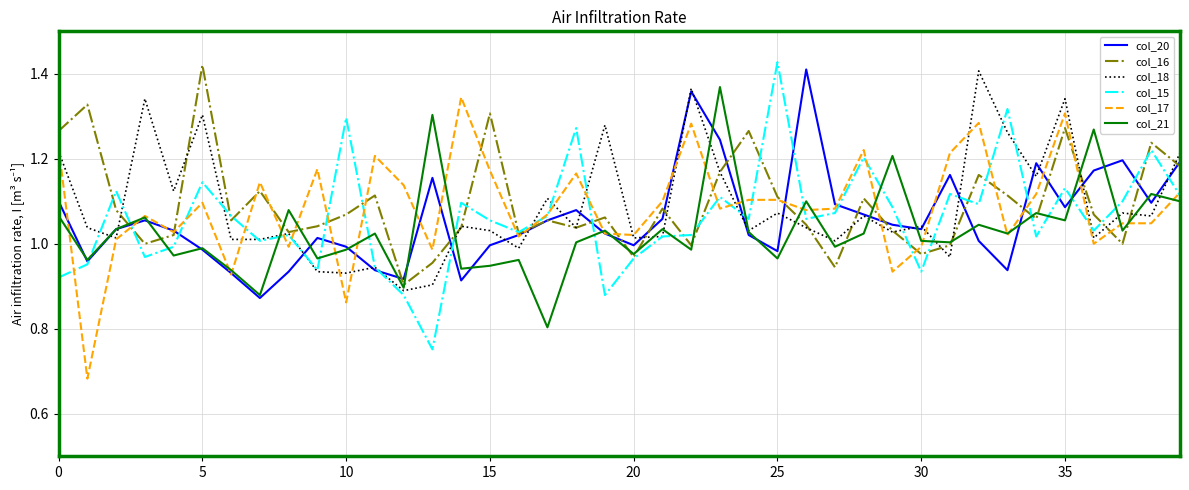

What is the average value of the col_21 series?

1.0